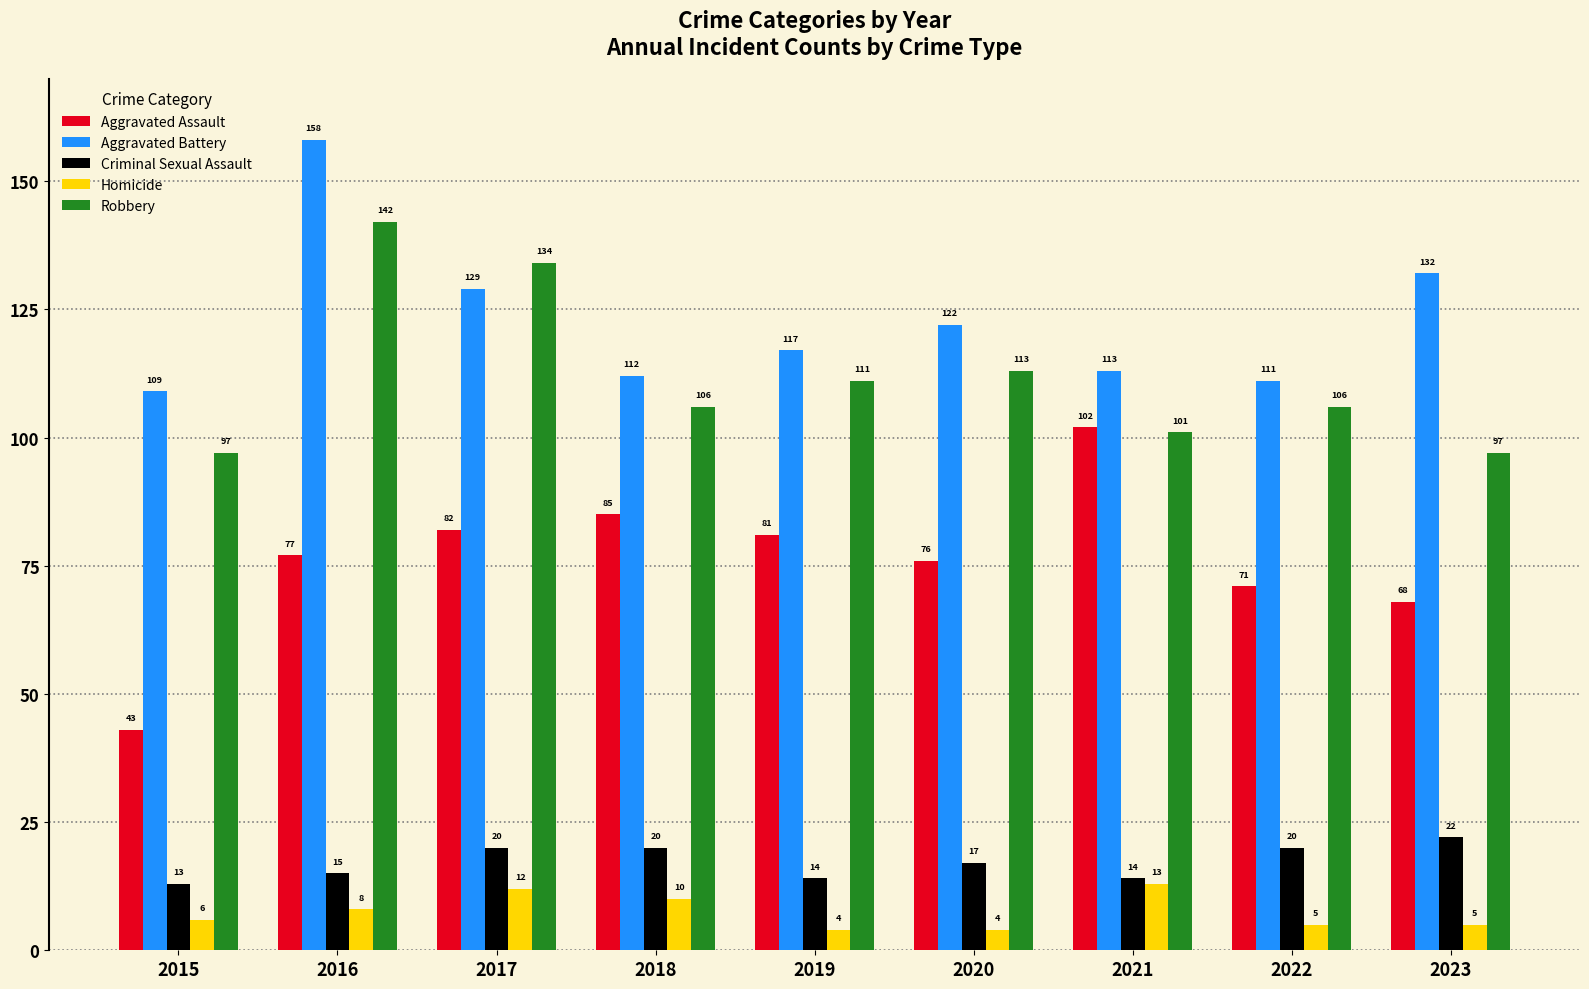

Read the Aggravated Assault value at 2017, to the nearest 5.

80